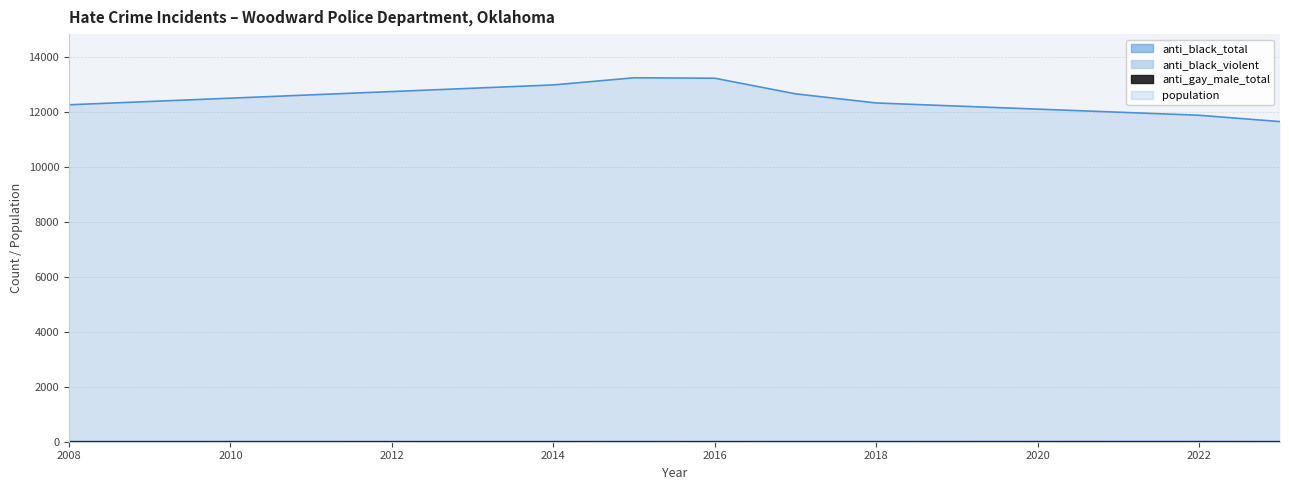

How many interior local peaks does the anti_black_total series have?

2